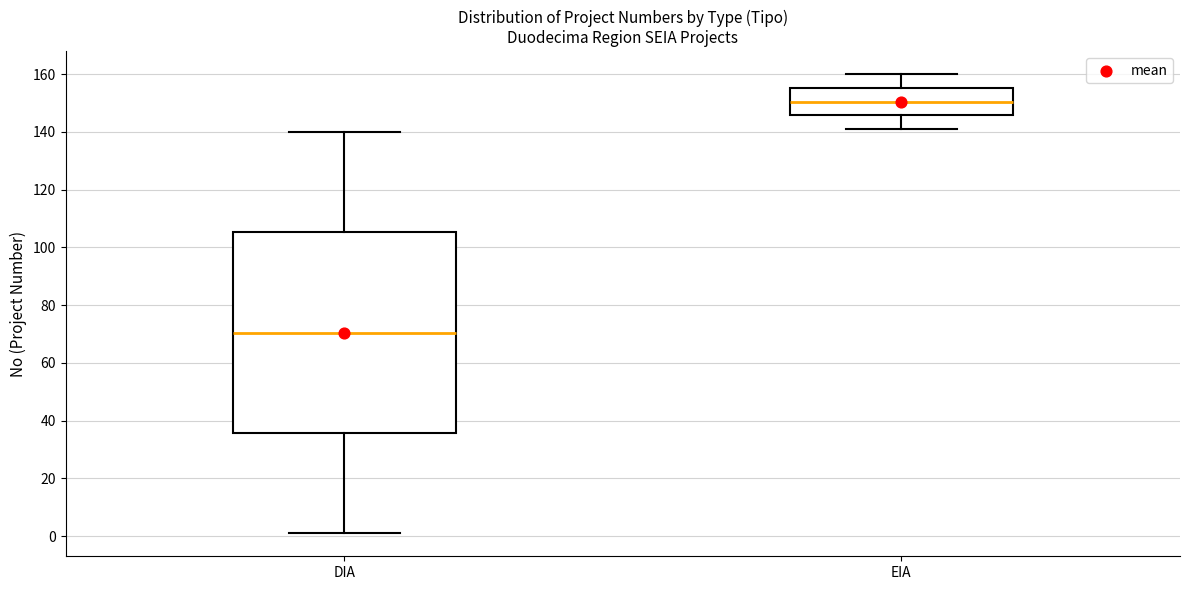

Reading left to right, read every box against the y-axis: the position of its median line, the range the box covers, and the ends of its whiskers. The values are not printed on the chart, so give them approximately, as read against the axis.

DIA: median 70, box 36 to 106, whiskers 2 to 140
EIA: median 150, box 146 to 156, whiskers 142 to 160